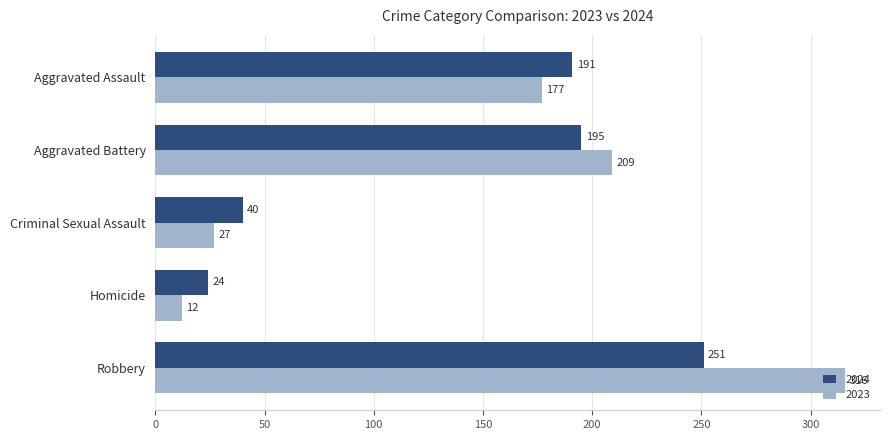

Is it true that 2023 equals 27 at Criminal Sexual Assault?

True